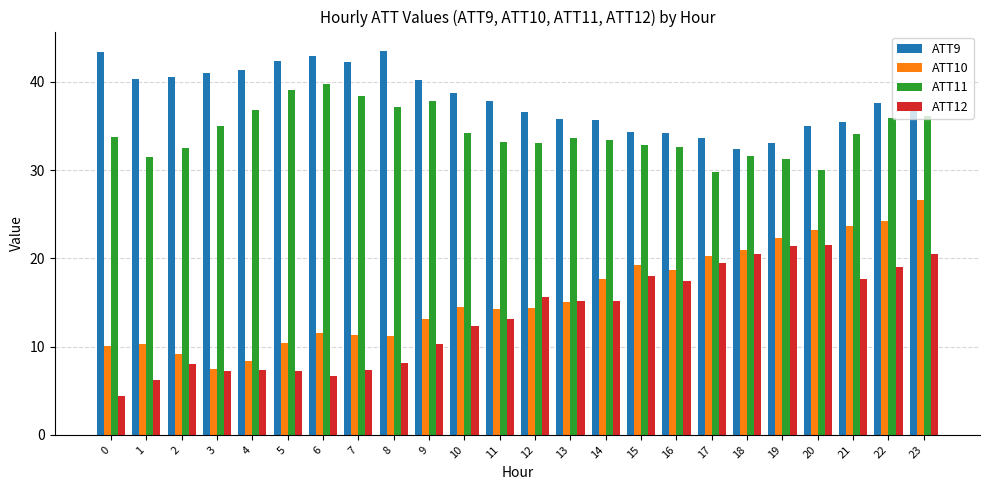

What is the sum of the ATT12 values at 18 and 23?

41.0